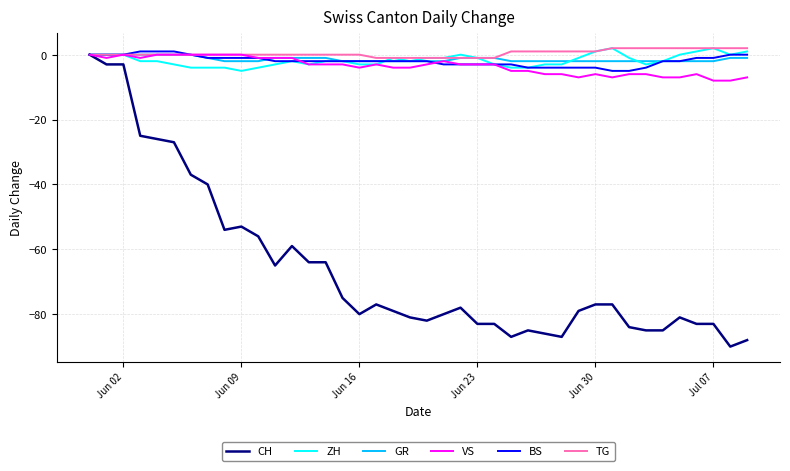

What is the lowest value of the BS series?

-5